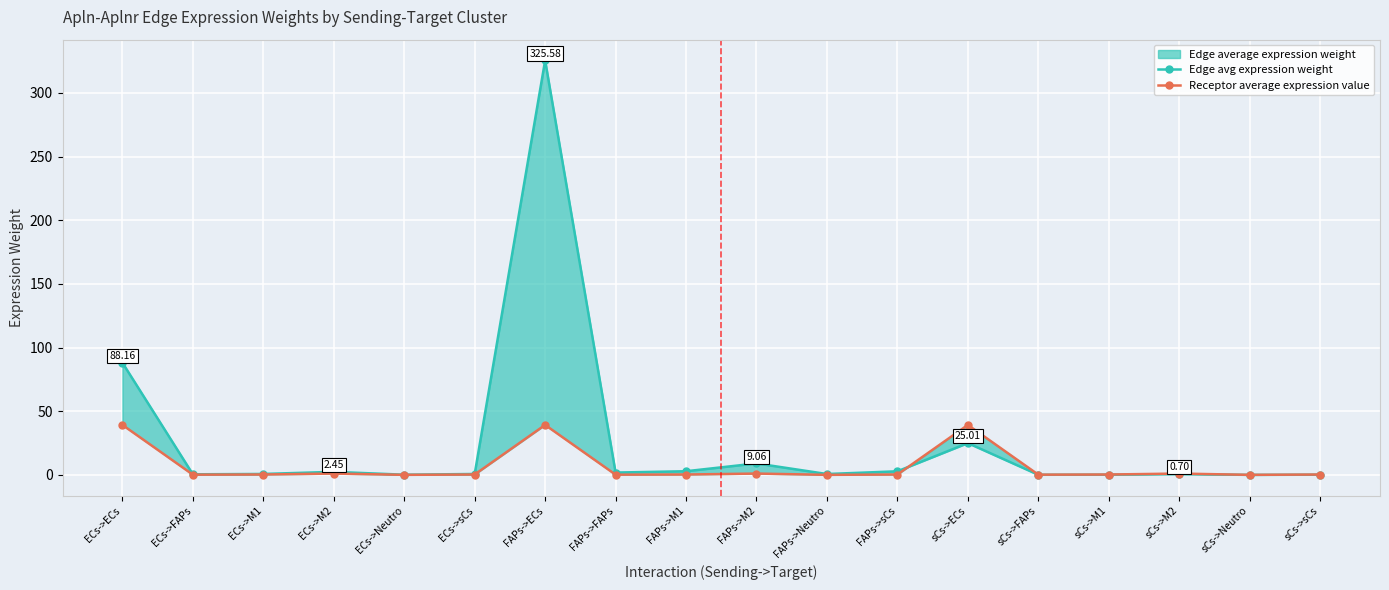

How many interior local valleys does the Receptor average expression value series have?

6